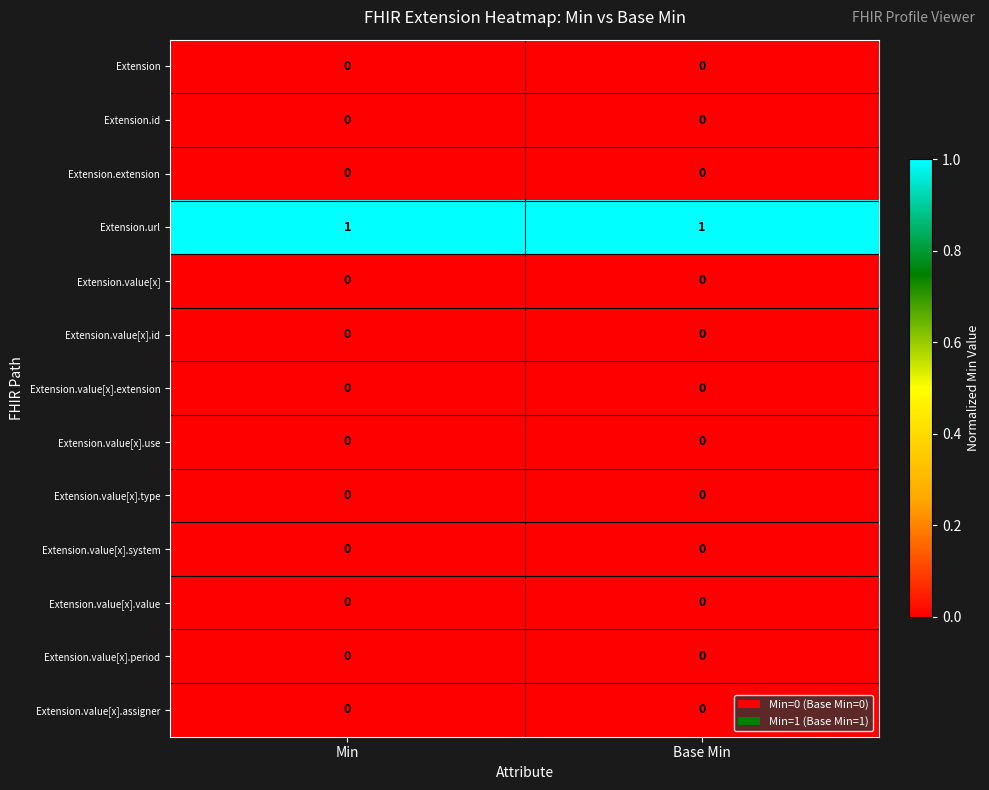

What is the total value across all series at Base Min?

1.0